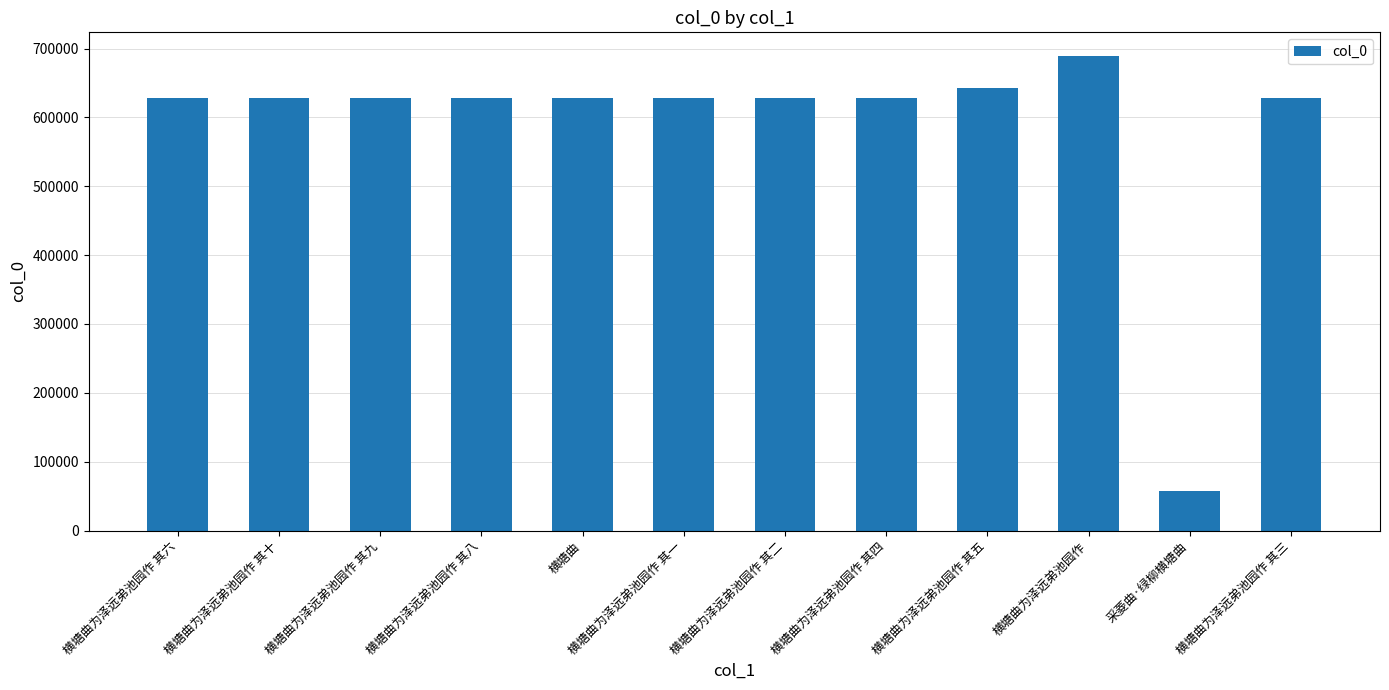

What is the difference between the values at 横塘曲为泽远弟池园作 其十 and 横塘曲为泽远弟池园作 其四?

5